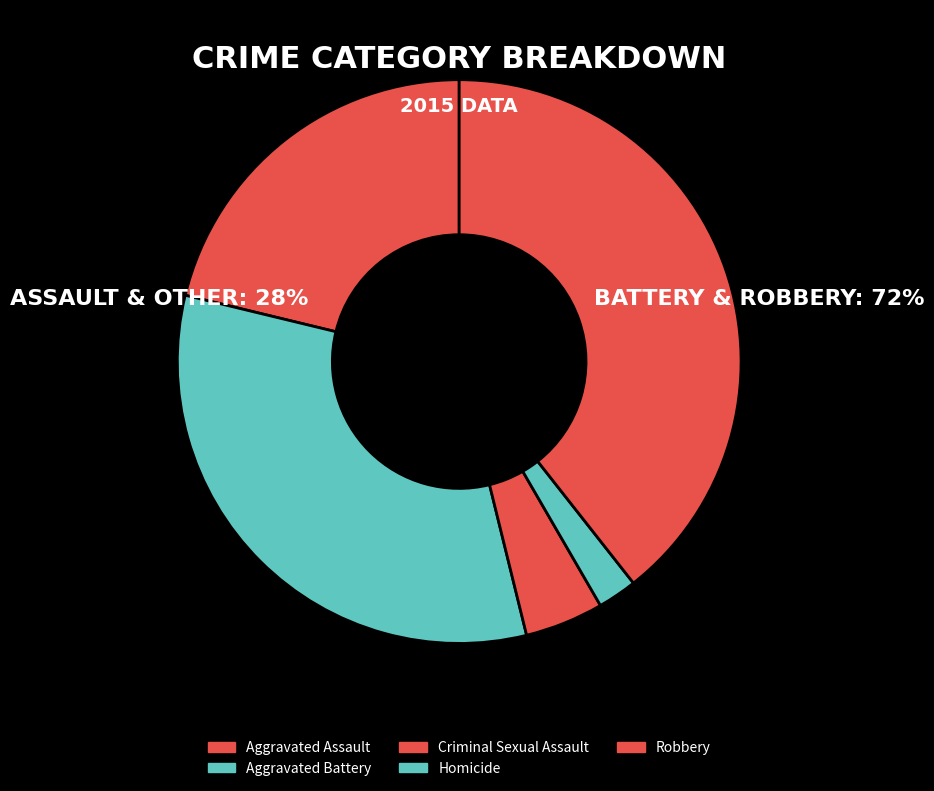

What is the change in value from Aggravated Assault to Homicide?

-143